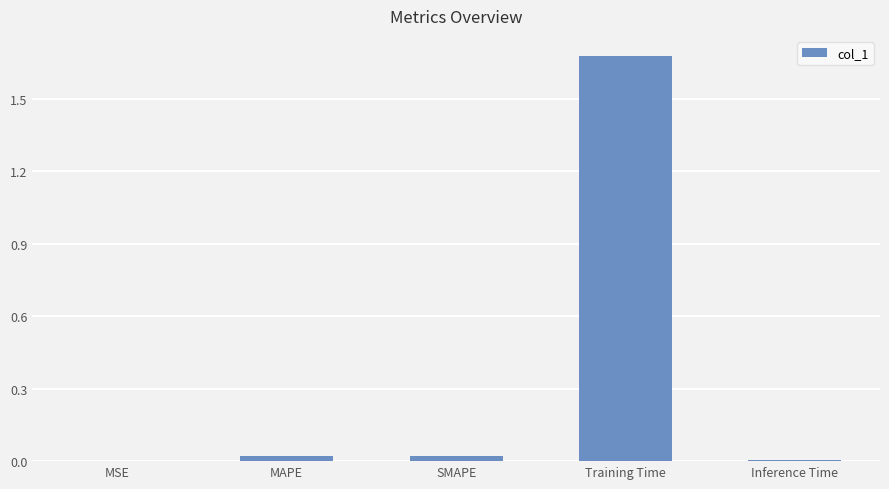

How many data points does each series have?

5